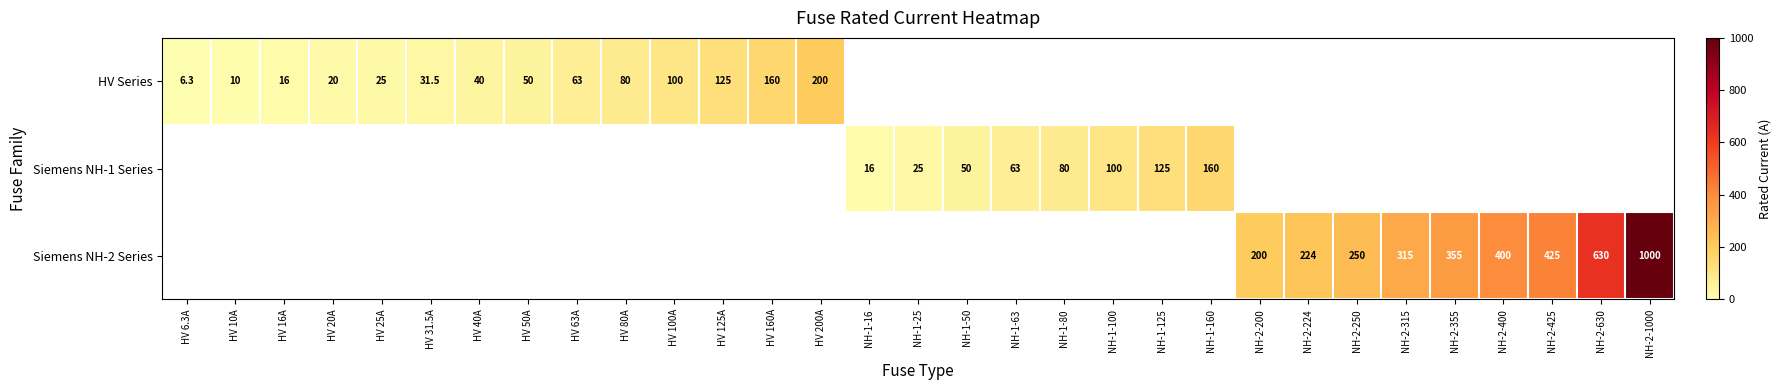

Rank the series by their maximum value, from highest to lowest.

Siemens NH-2 Series, HV Series, Siemens NH-1 Series